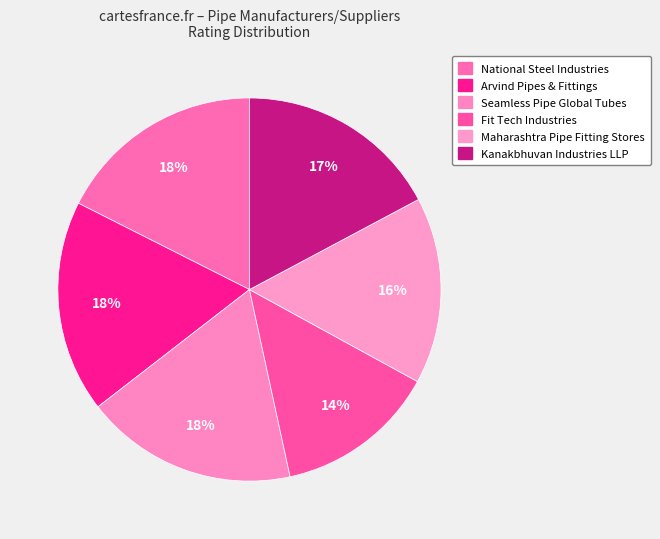

Which slice is the largest?

Arvind Pipes & Fittings